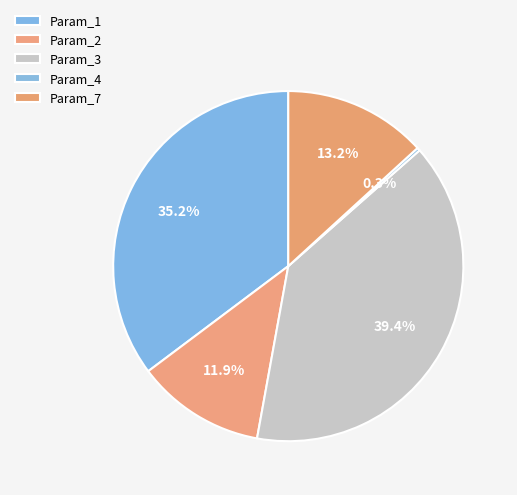

The Param_2 slice represents 1% of the pie. True or false?

False